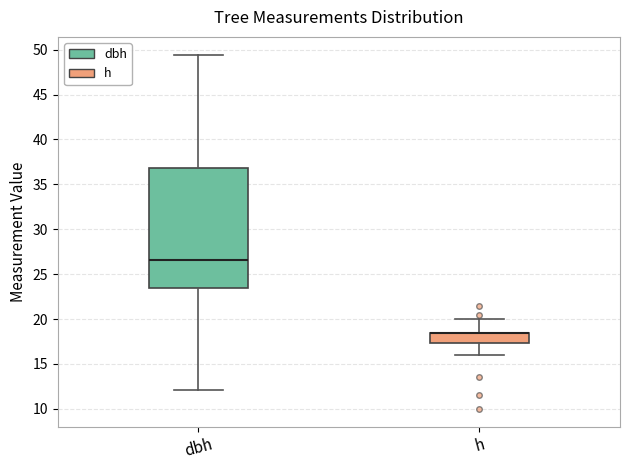

Reading left to right, read every box against the y-axis: the position of its median line, the range the box covers, and the ends of its whiskers. The values are not printed on the chart, so give them approximately, as read against the axis.

dbh: median 26.5, box 23.5 to 37.0, whiskers 12.0 to 49.5
h: median 18.5 (drawn on the box's upper edge), box 17.5 to 18.5, whiskers 16.0 to 20.0